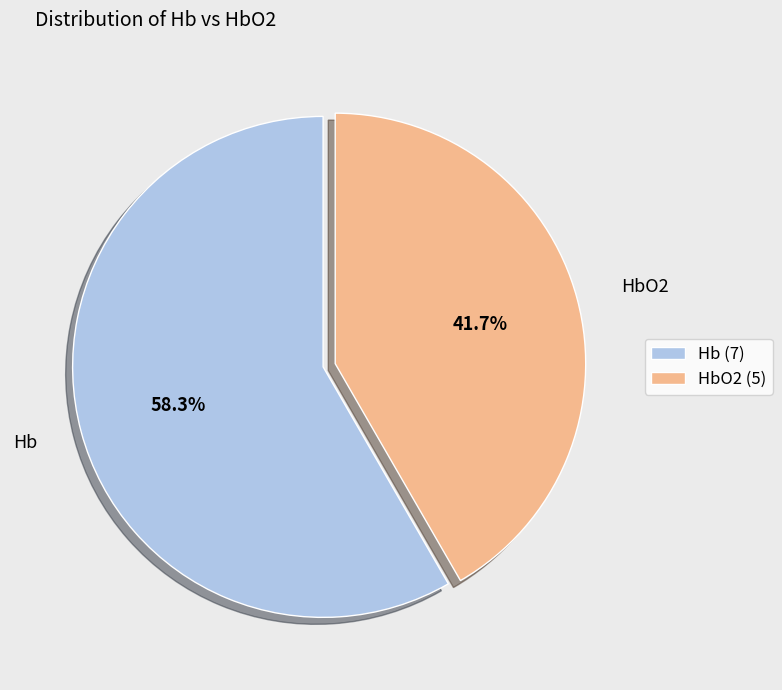

To the nearest percent, what is the combined percentage of HbO2 and Hb?

100%